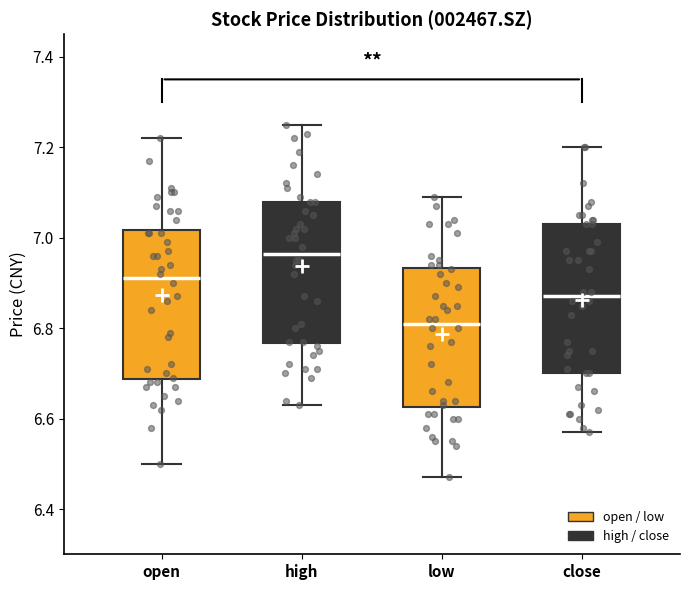

Reading left to right, read every box against the y-axis: the position of its median line, the range the box covers, and the ends of its whiskers. The values are not printed on the chart, so give them approximately, as read against the axis.

open: median 6.92, box 6.68 to 7.02, whiskers 6.50 to 7.22
high: median 6.96, box 6.76 to 7.08, whiskers 6.64 to 7.26
low: median 6.82, box 6.62 to 6.94, whiskers 6.48 to 7.10
close: median 6.88, box 6.70 to 7.04, whiskers 6.58 to 7.20